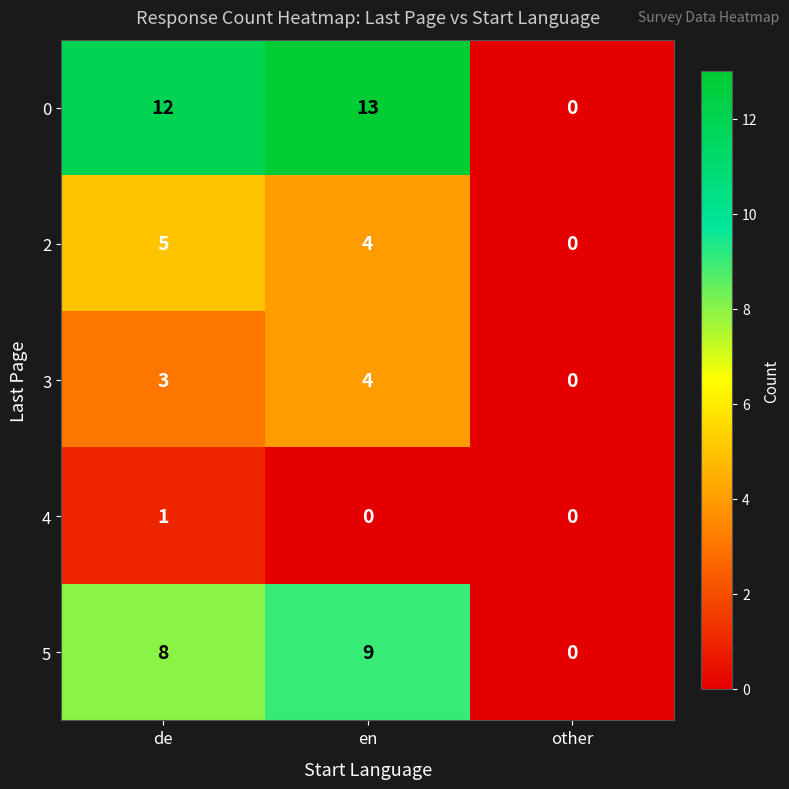

Which category has the highest value across all series?

en